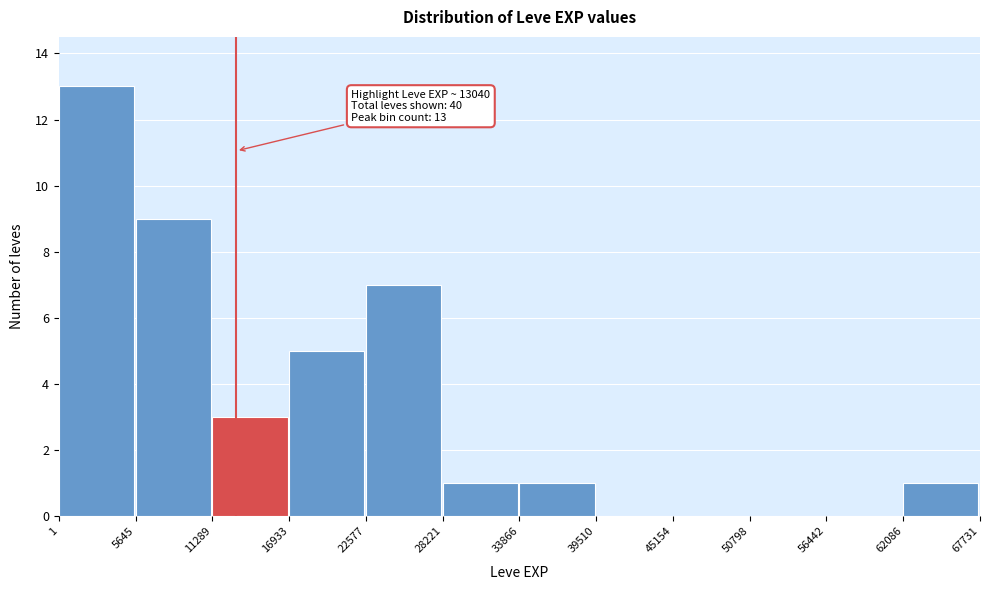

Over which range of the x-axis is the bar tallest?

1 to 5645